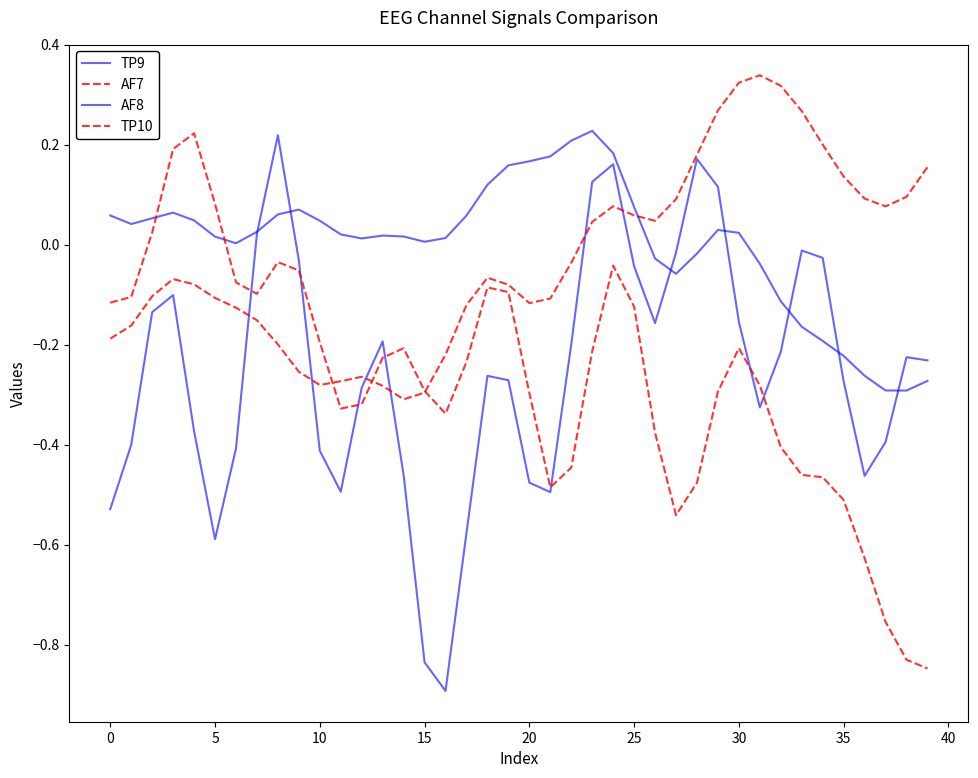

What is the value of the AF7 point at the 8th from the left?

-0.2